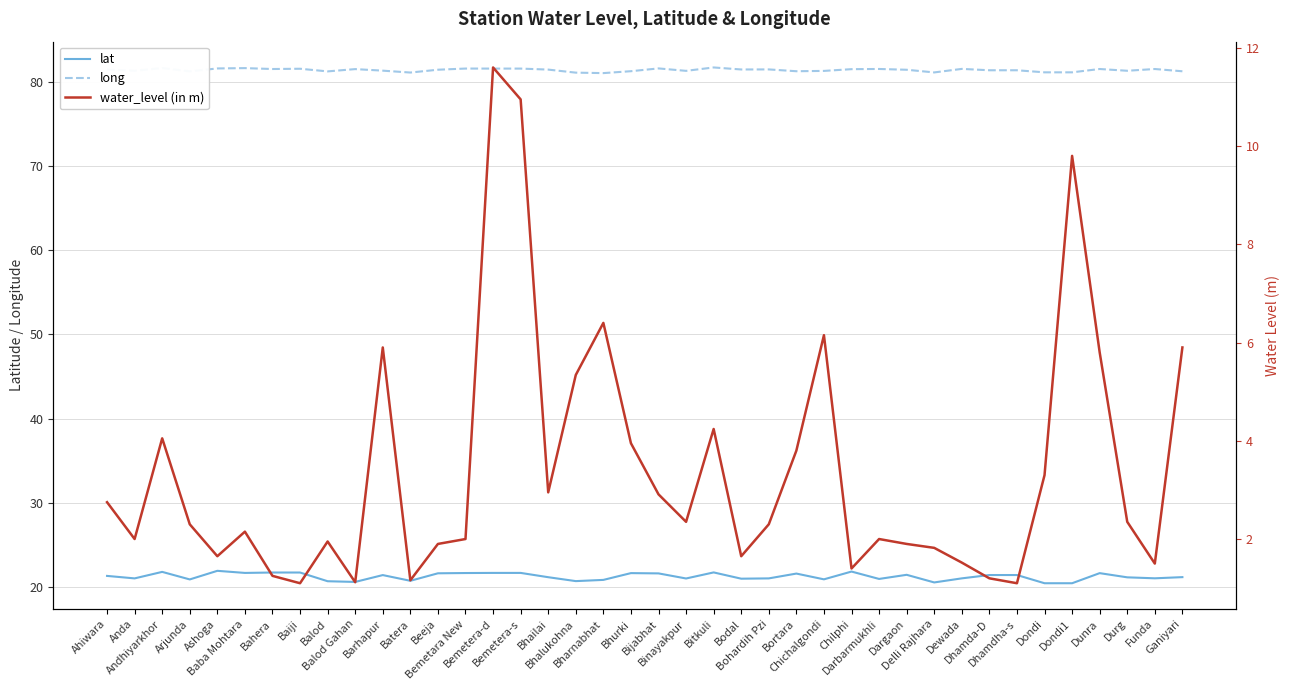

Is this an area chart (filled region under the line)?

No